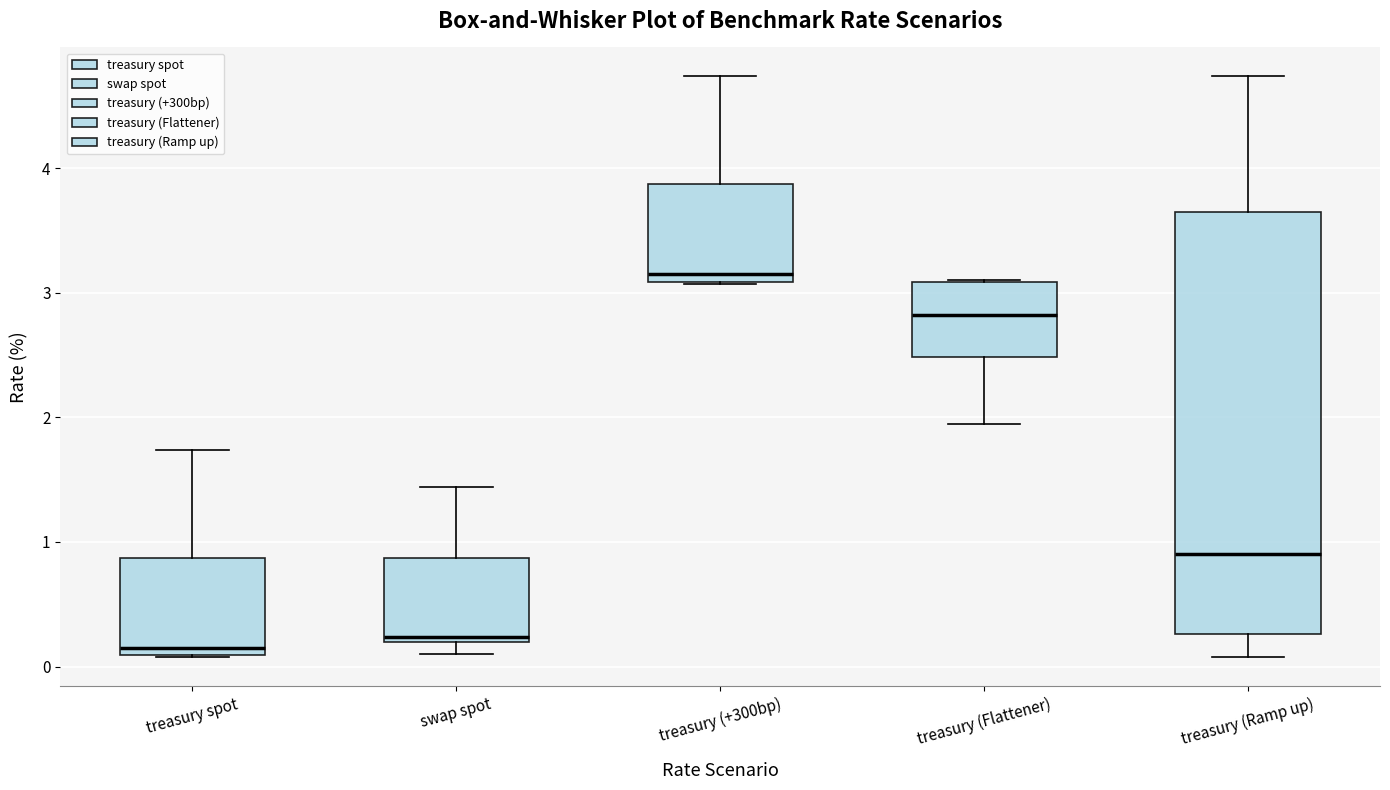

Where does the upper whisker of the box for swap spot end on the y-axis? The values are not printed on the chart, so give them approximately, as read against the axis.

1.4